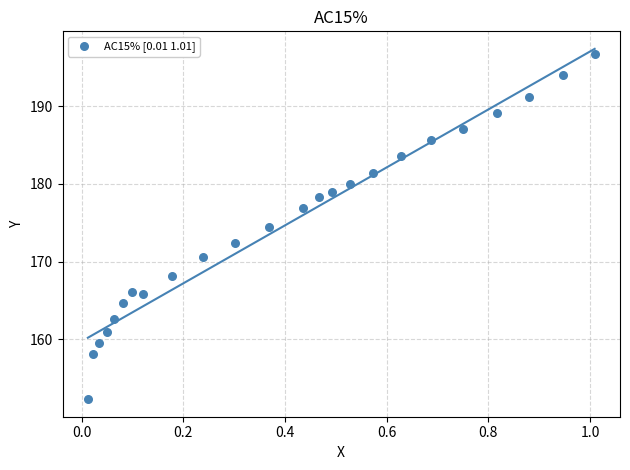

What is the range of X values (max minus min)?

1.0